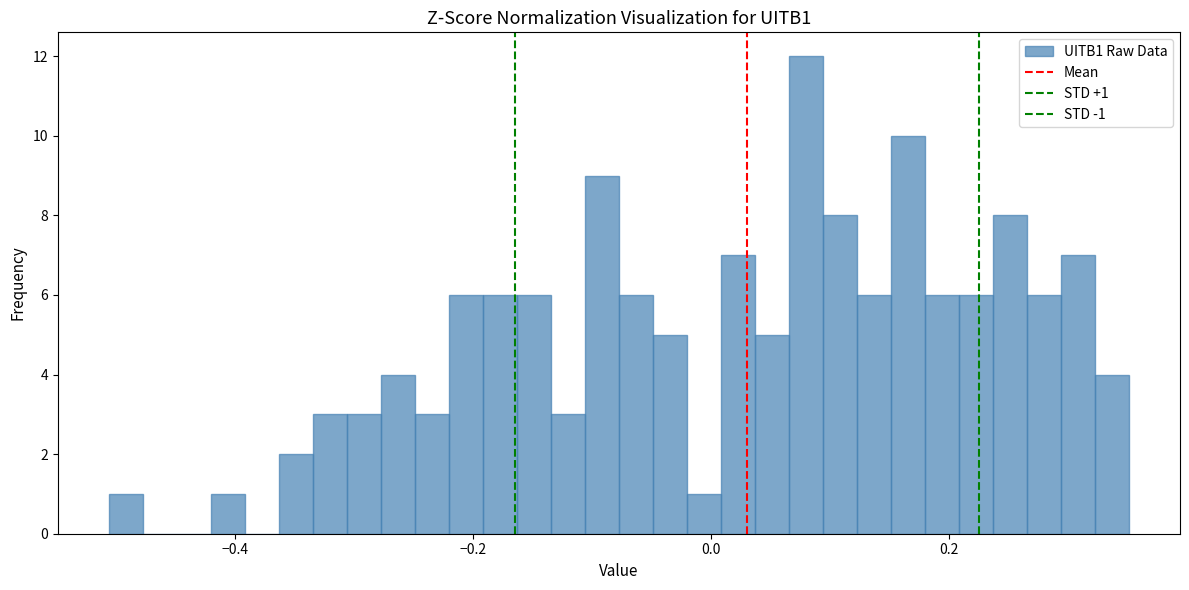

Around what value on the x-axis is the tallest bar? Give the approximate position of its centre, as read against the axis.

0.08